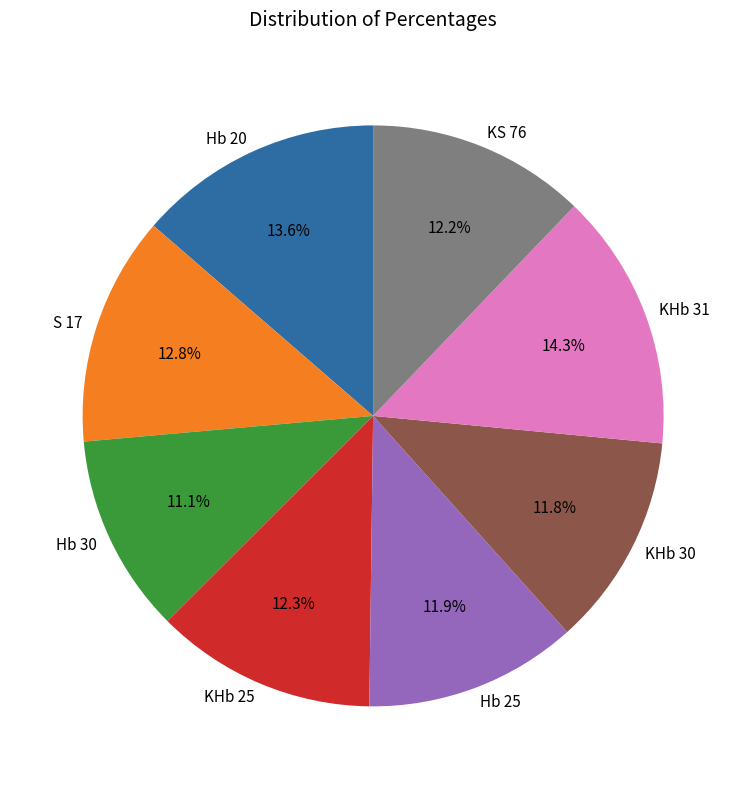

True or false: KS 76 accounts for 12% of the total.

True